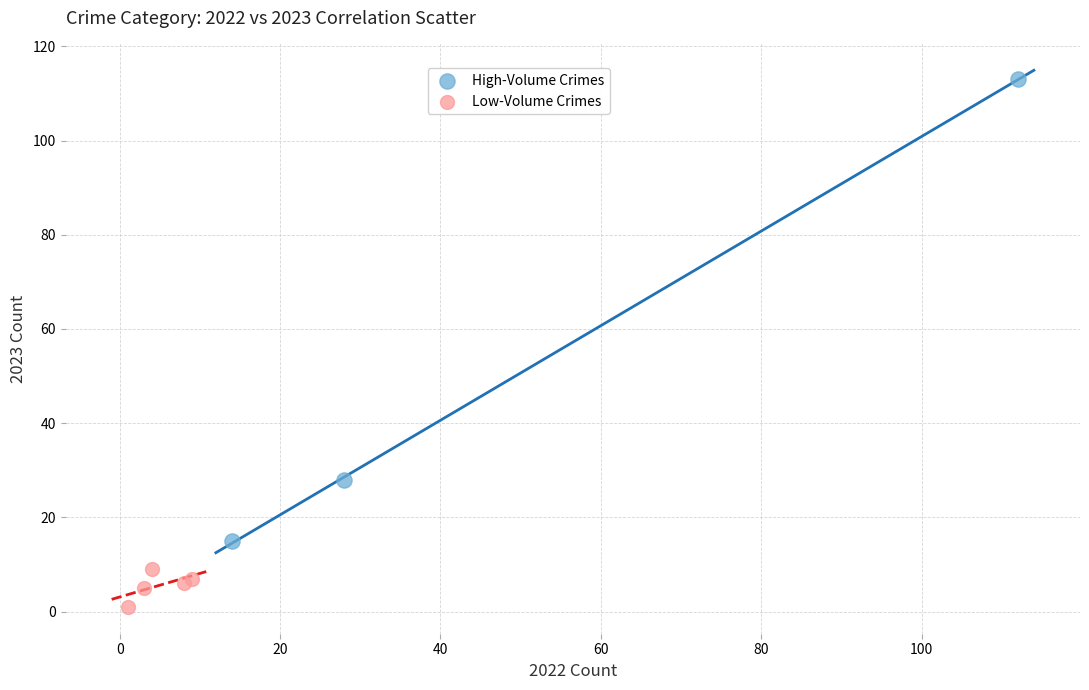

Which series reaches the maximum Y coordinate?

High-Volume Crimes